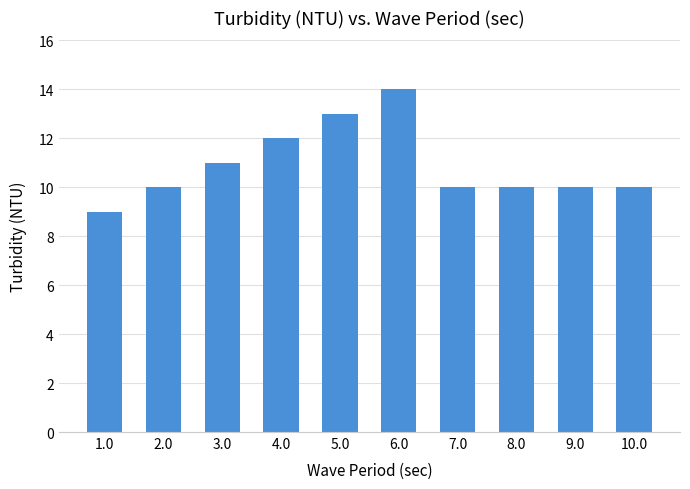

Where is the data nearest to the value 11?

3.0